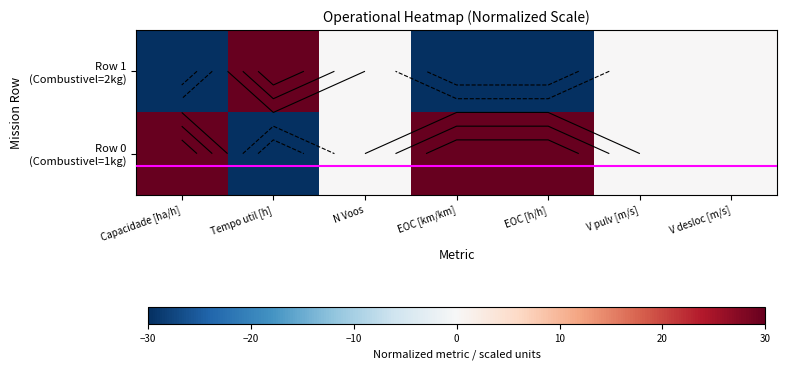

At which label is Row 1 (Combustivel=2kg) closest to 0?

N Voos